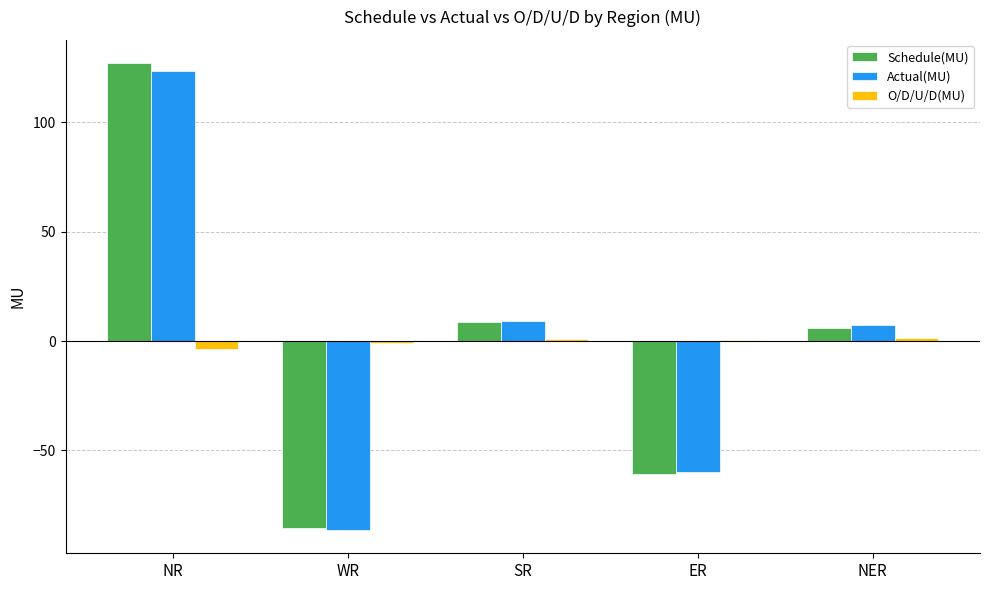

Is it true that Schedule(MU) equals -18.3 at ER?

False